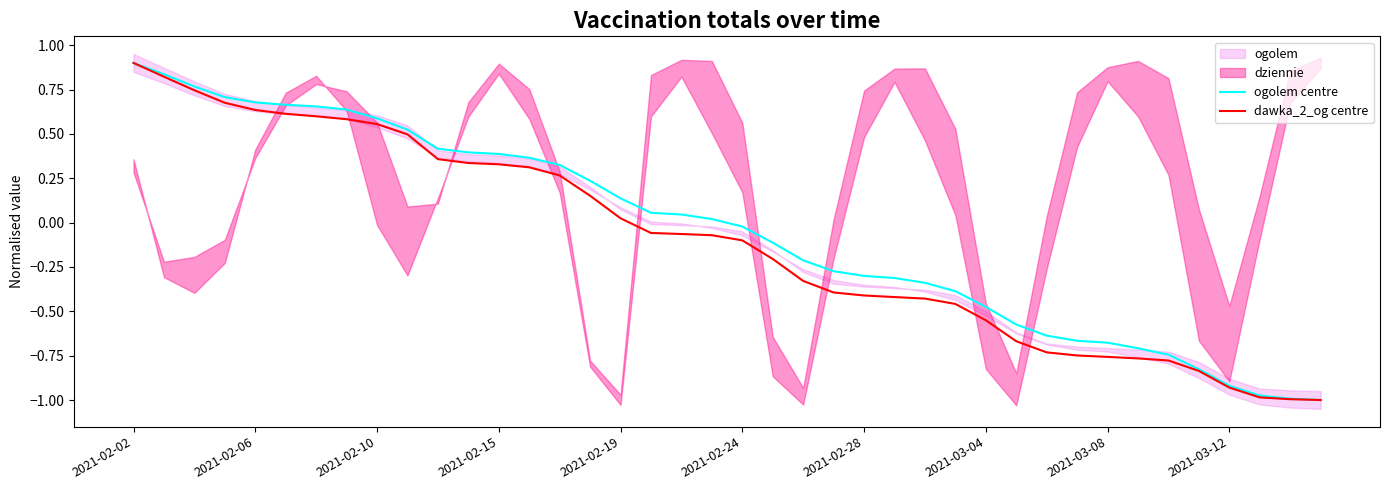

True or false: ogolem centre has a value of -1.1 at 34.

False